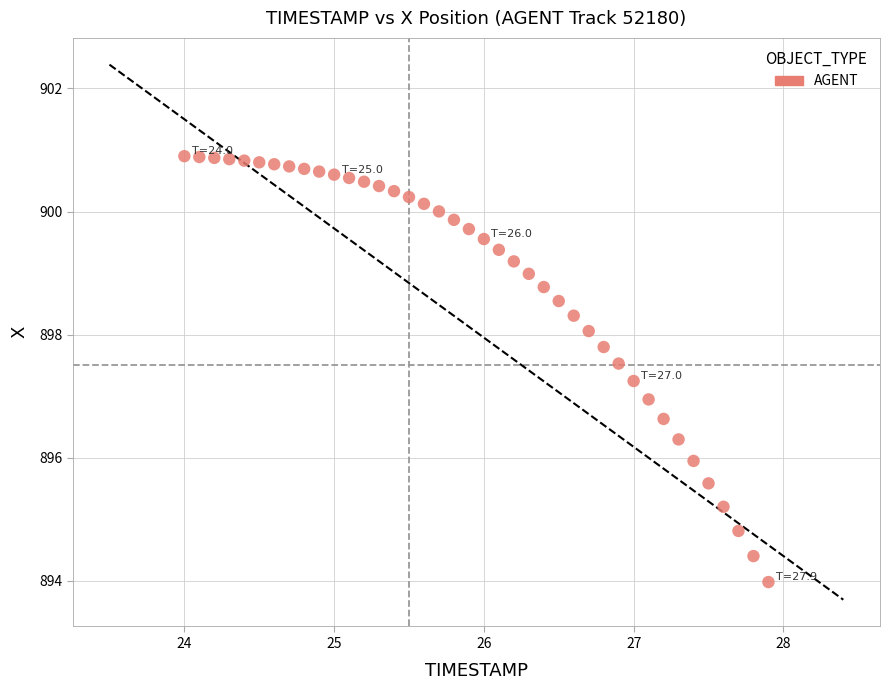

What is the range of Y values (max minus min)?

6.9